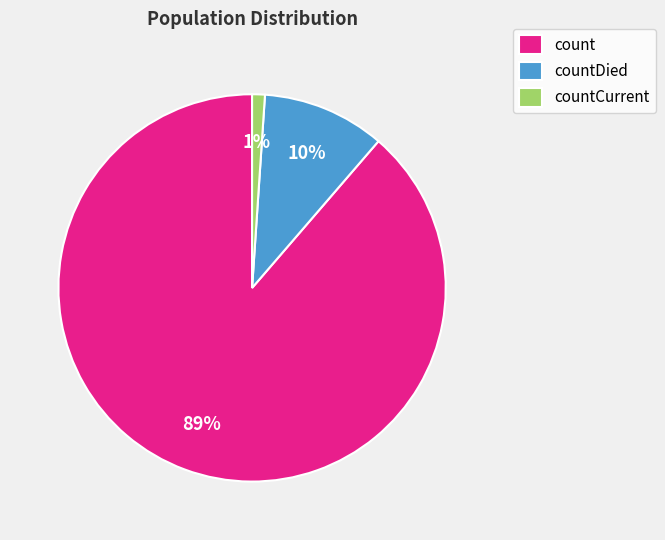

Which slice represents more than half of the pie?

count